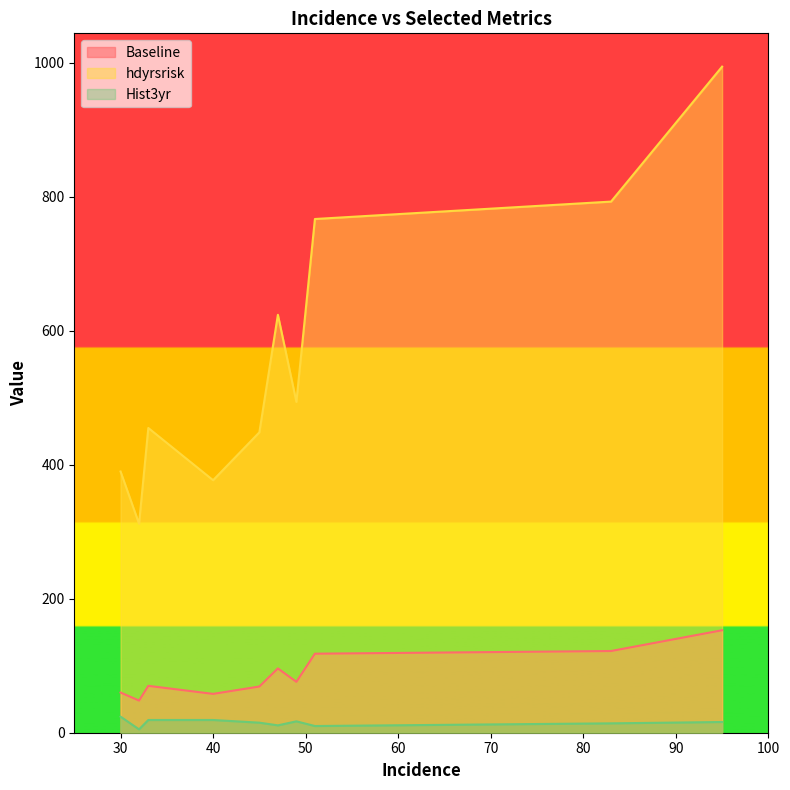

What is the difference between the hdyrsrisk values at 51 and 33?

312.0